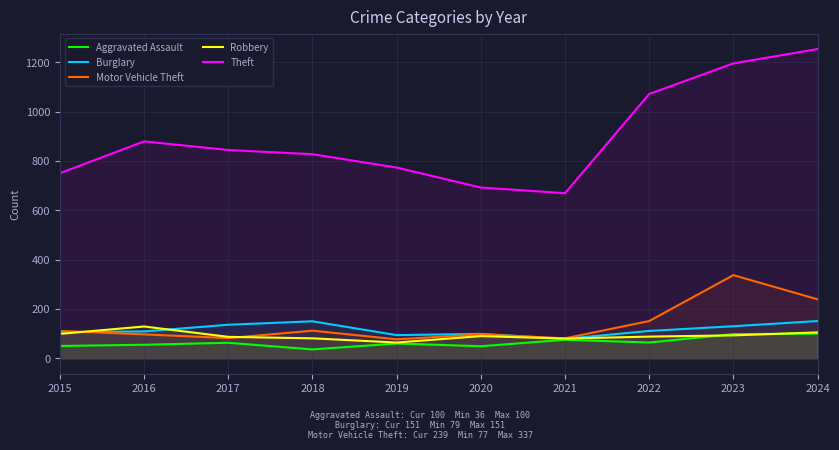

What is the sum of all Motor Vehicle Theft values?

1384